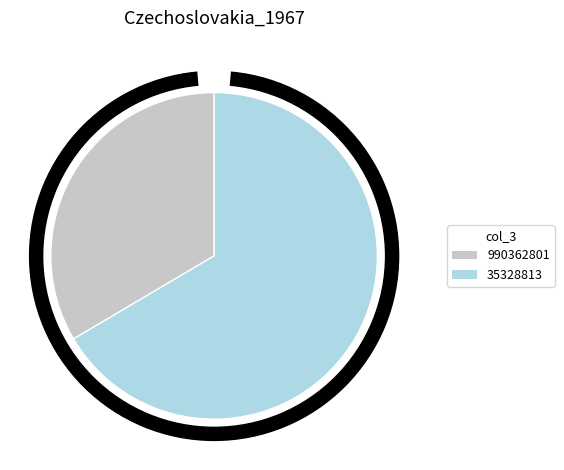

To the nearest percent, what is the average slice percentage?

50%